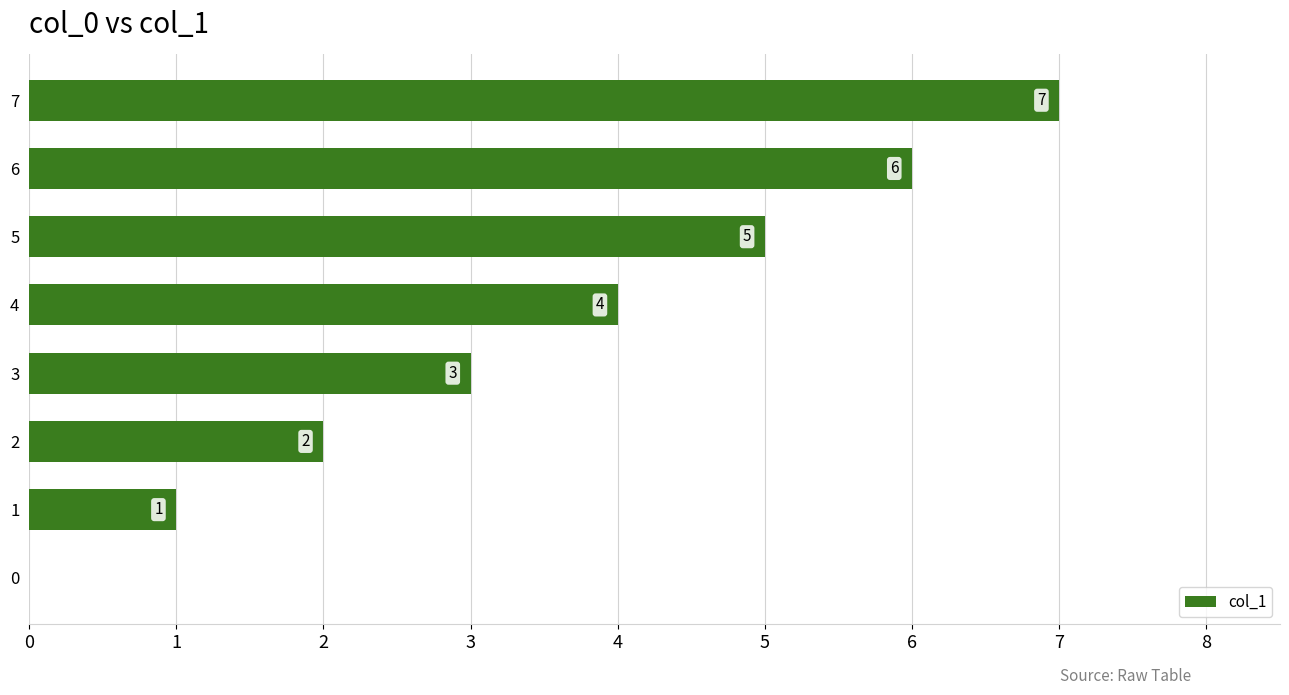

Where is the data nearest to the value 3?

3